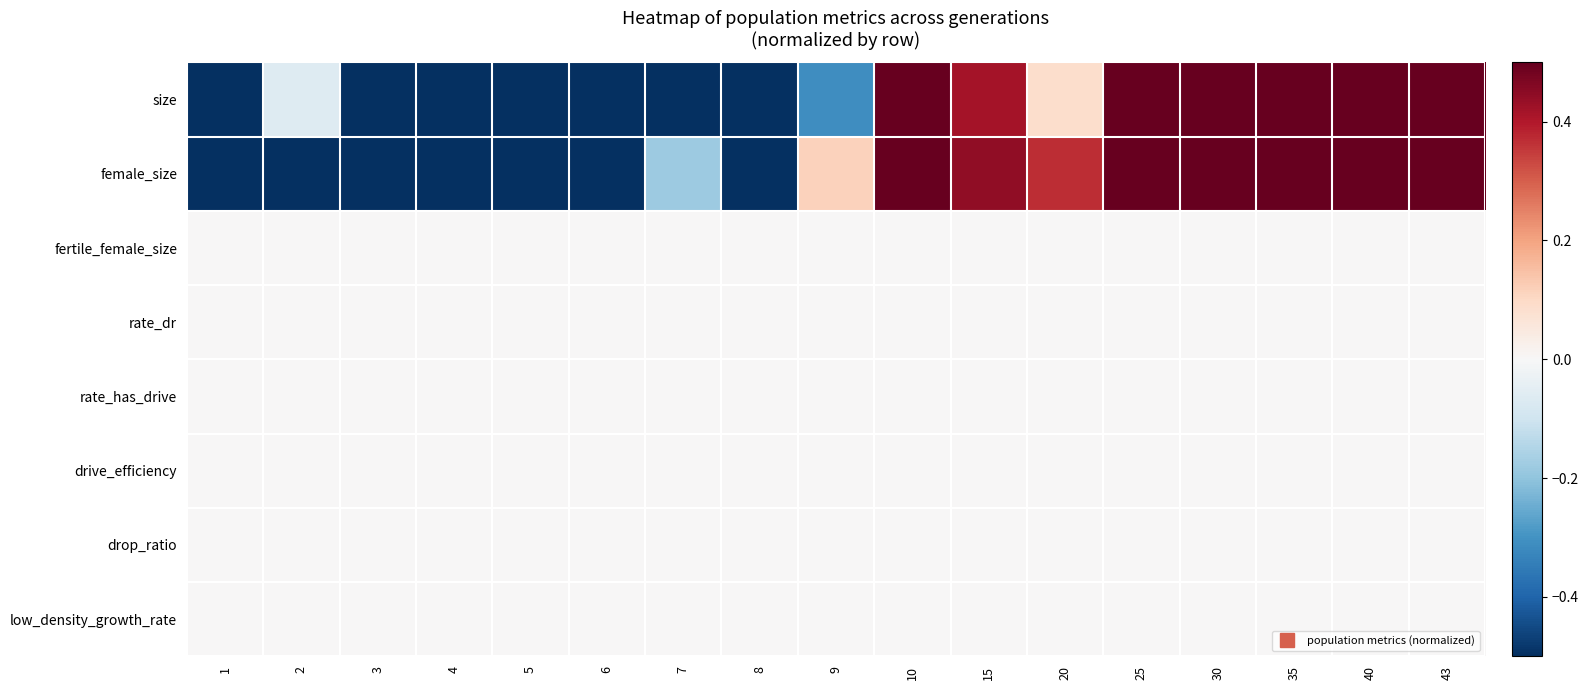

What is the difference between the highest and lowest values at 25?

0.7